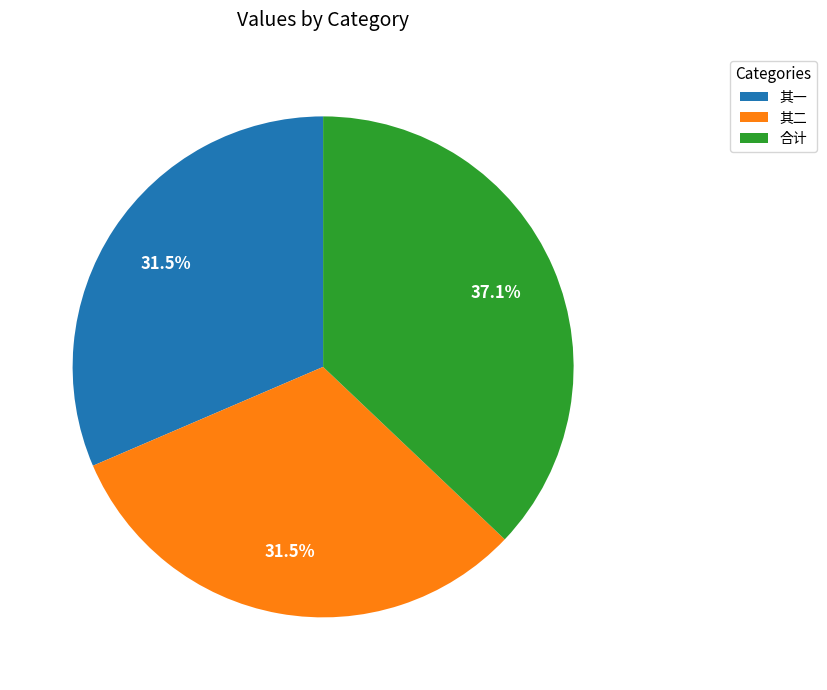

What percentage do 合计 and 其二 together represent?

68.5%